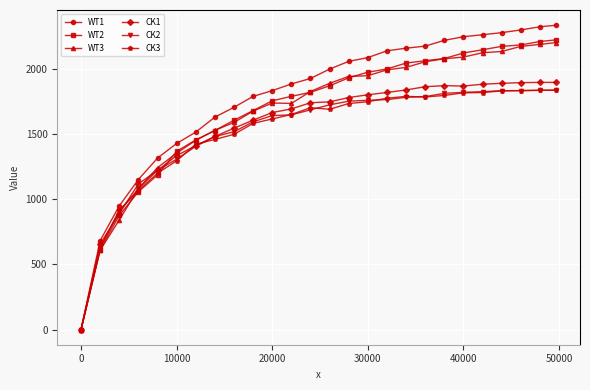

Which series has the largest range (max minus min)?

WT1